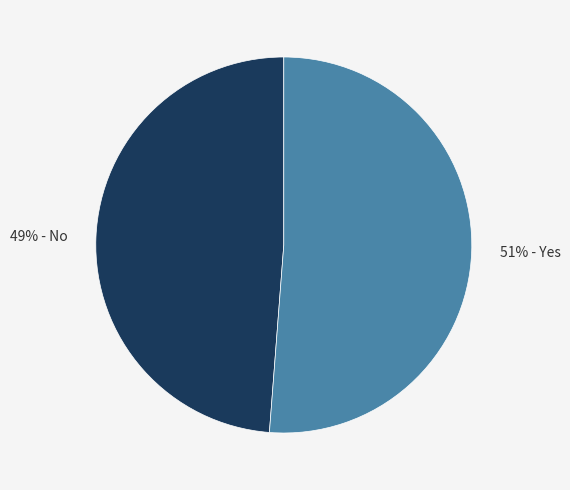

Does any single category account for the majority?

Yes